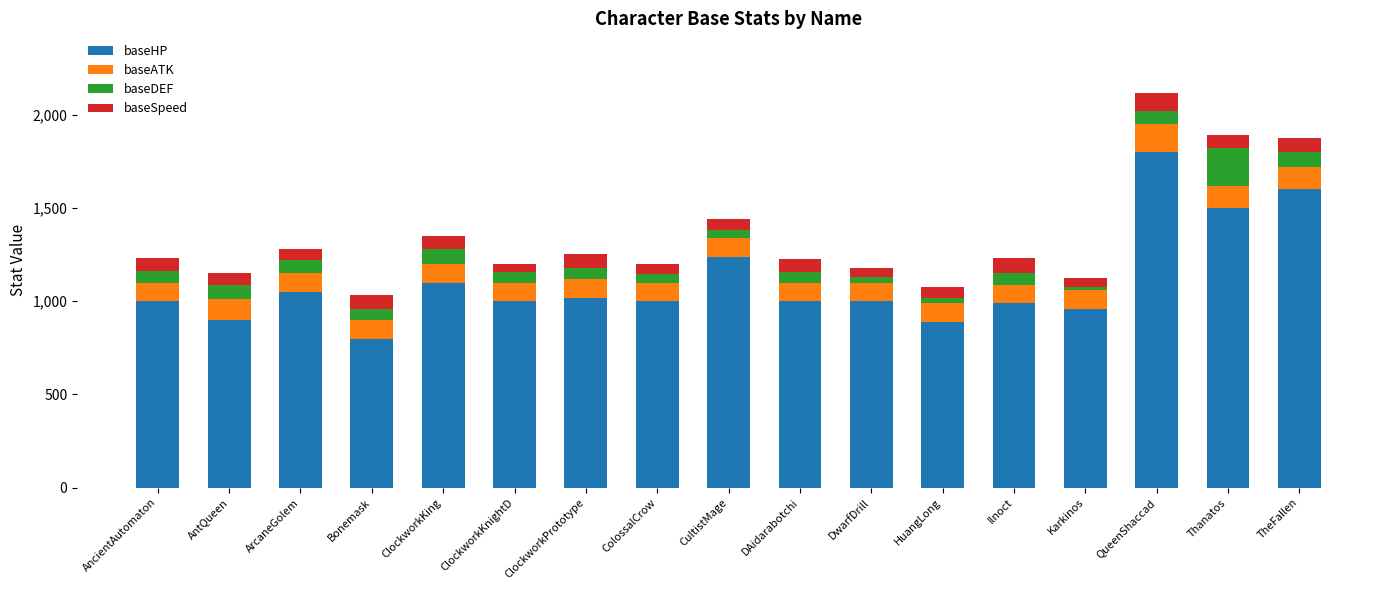

Where is baseHP nearest to the value 1300?

CultistMage